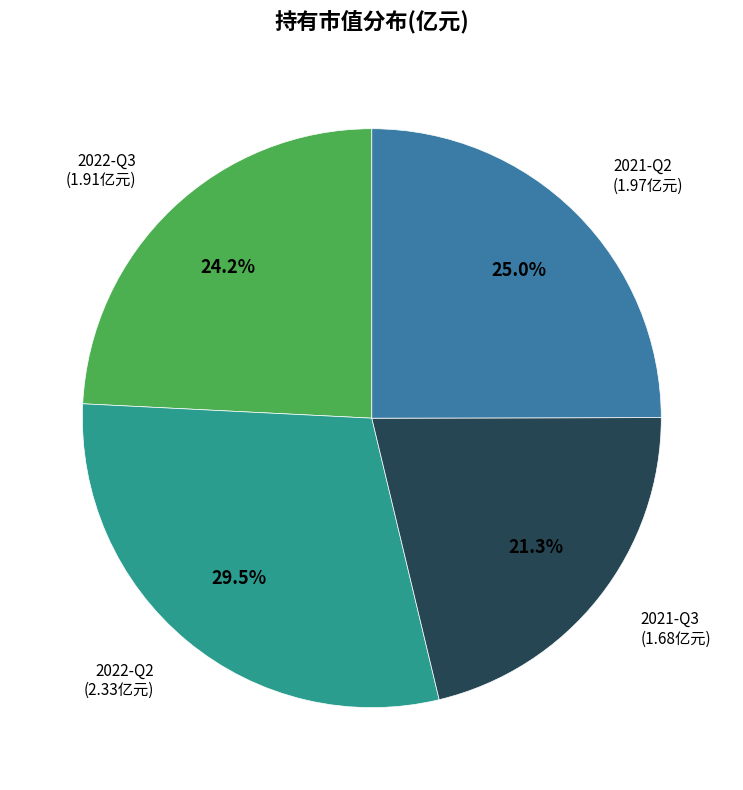

The 2022-Q3 slice represents 24% of the pie. True or false?

True